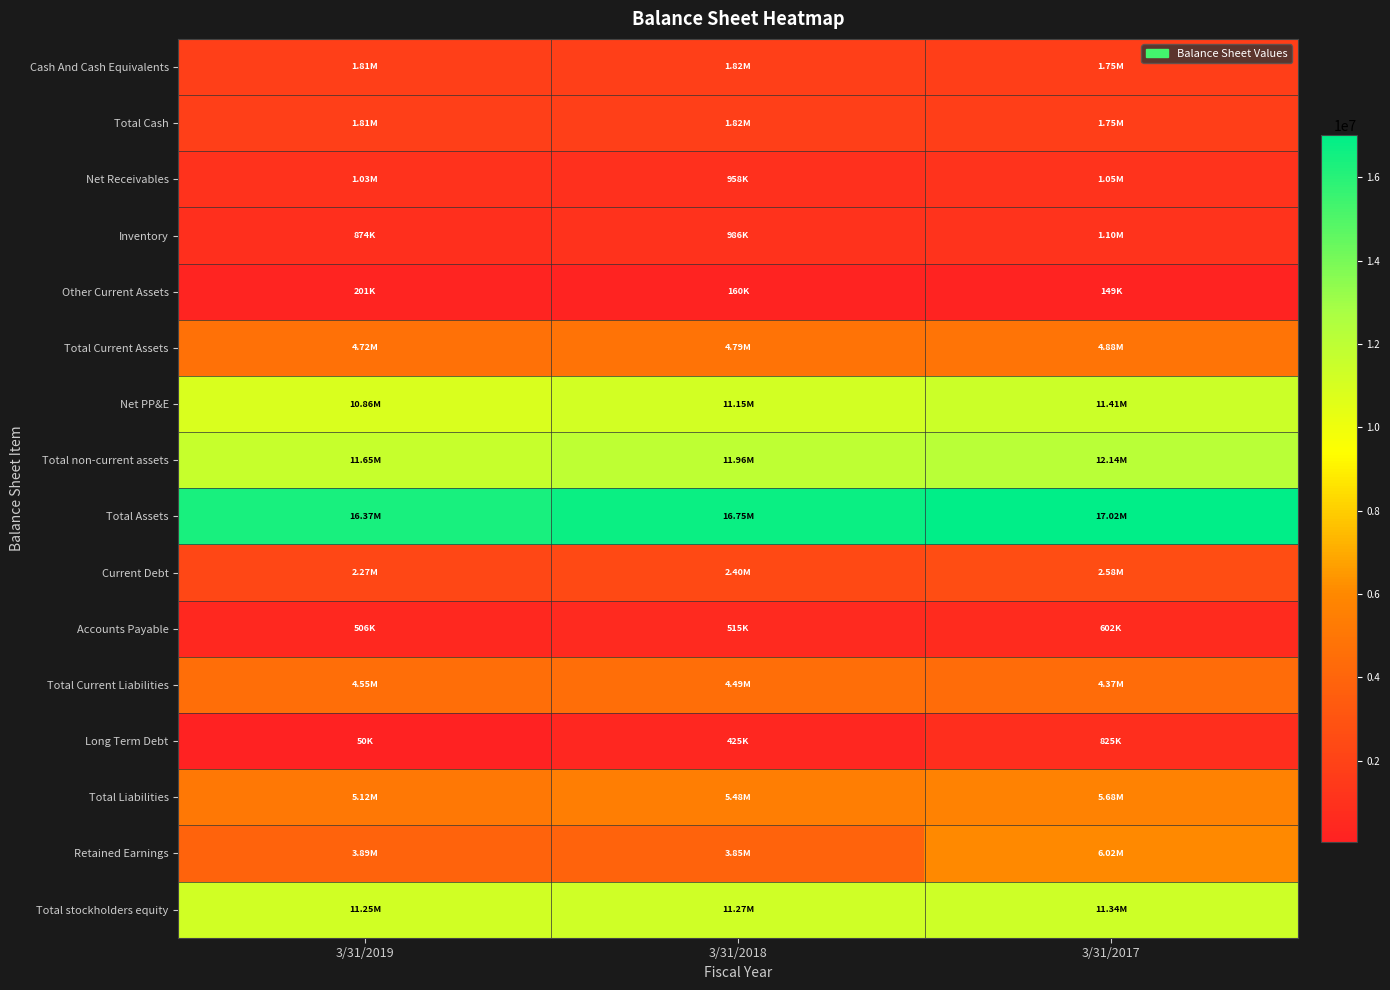

Count the number of data series in this chart.

16